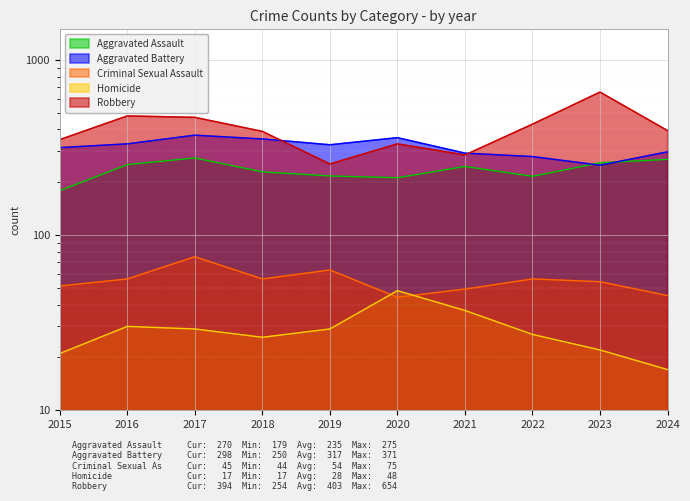

How many values in the Homicide series are below 29?

5